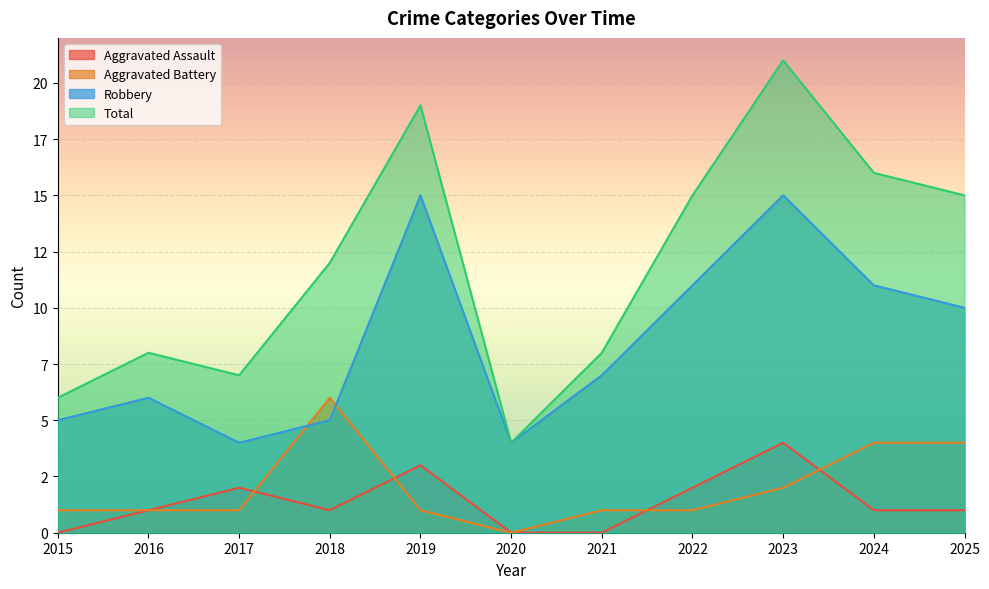

How many values in the Aggravated Battery series are below 1?

1